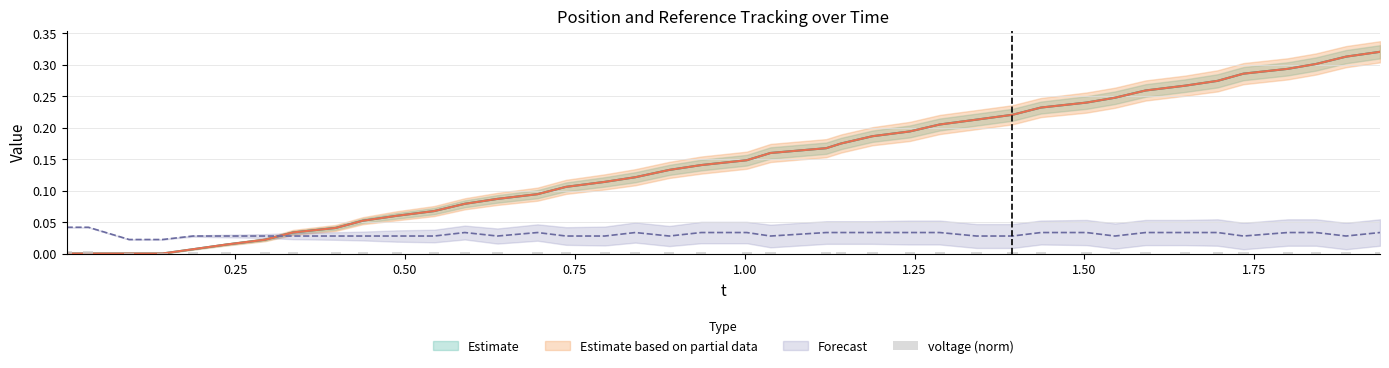

Where is the data nearest to the value 0?

0.50